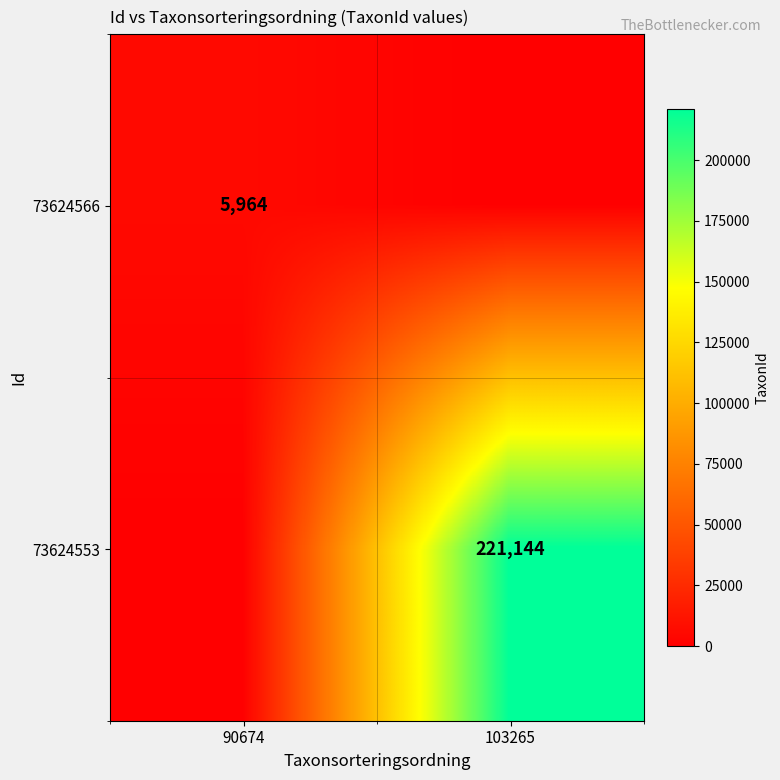

Is it true that 73624566 equals 9649 at 90674?

False